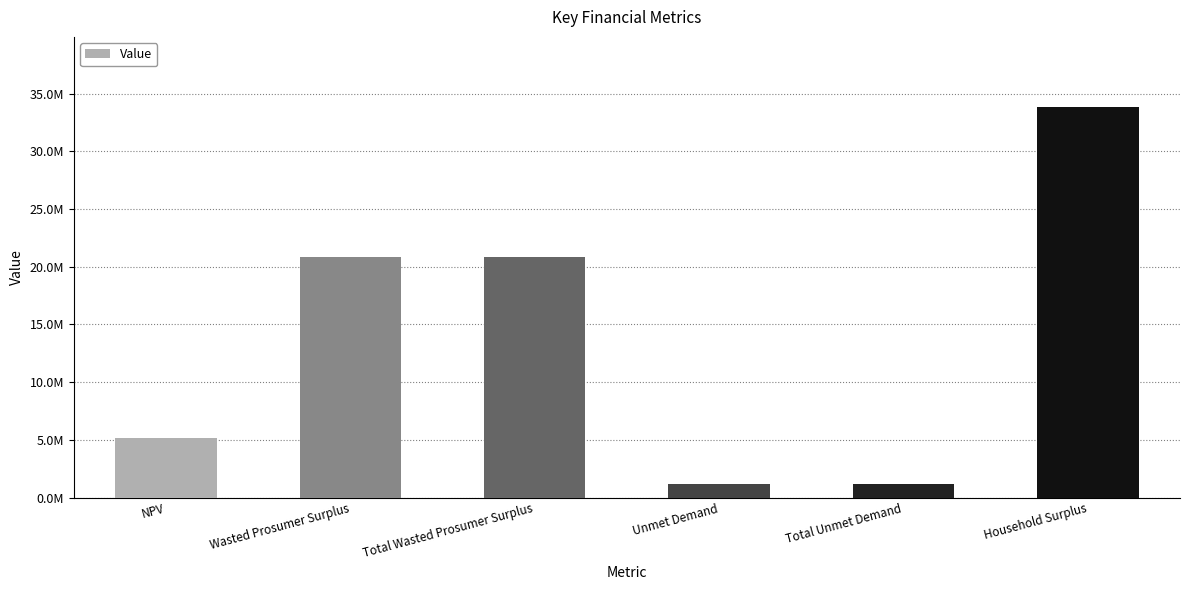

What is the greatest value displayed?

33818603.5